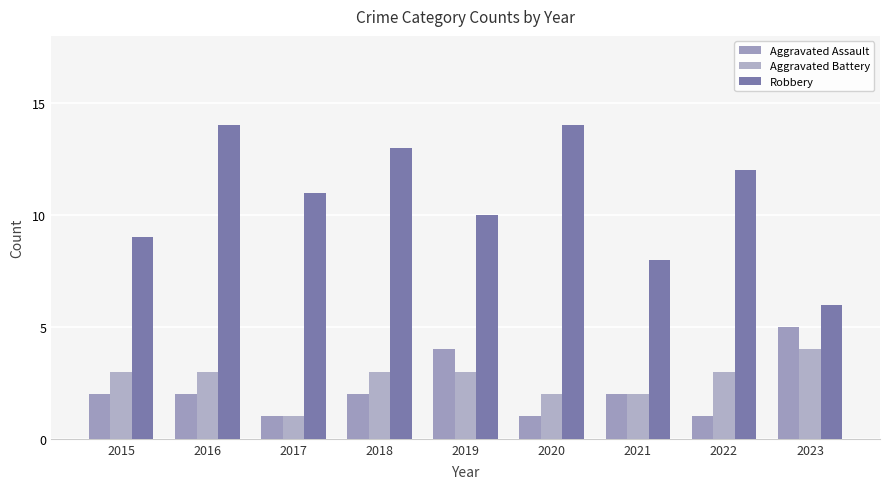

At how many categories does at least one series exceed 6?

8